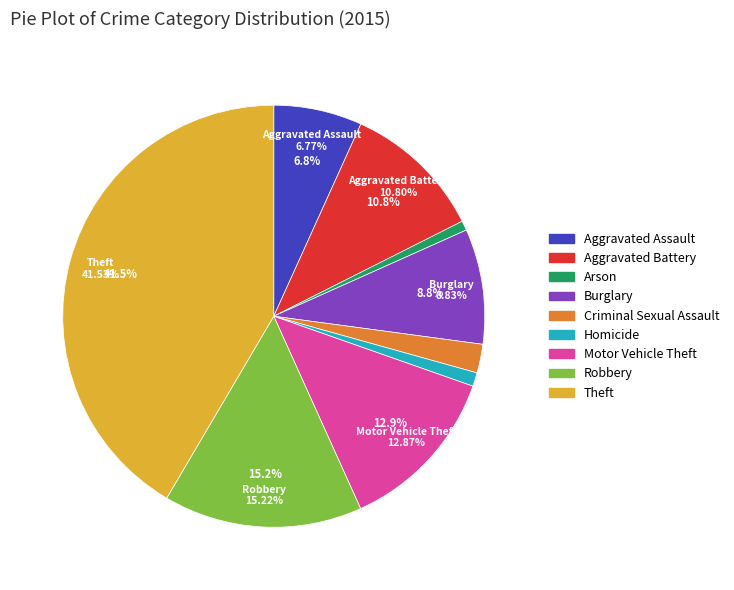

Between Homicide and Aggravated Battery, which is larger?

Aggravated Battery